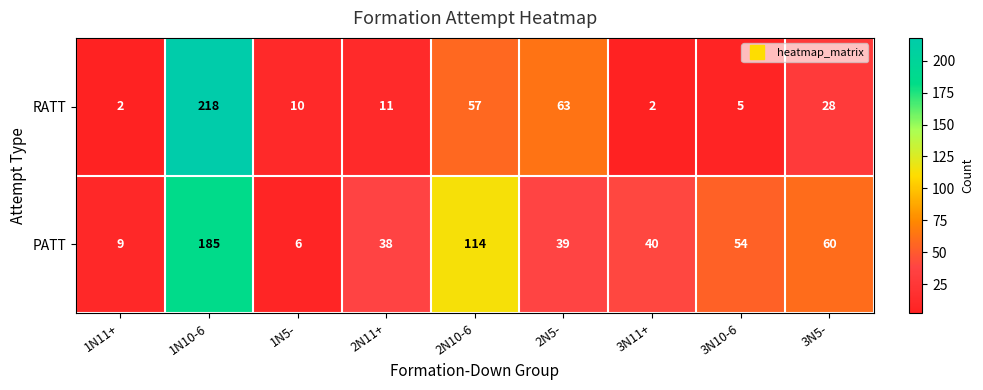

List the series in order of their overall mean, highest first.

PATT, RATT